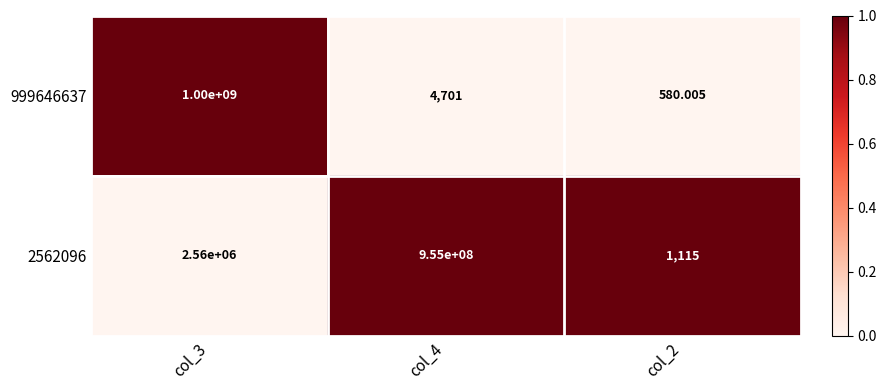

Is the value of 2562096 at col_3 greater than the value of 999646637 at col_4?

Yes